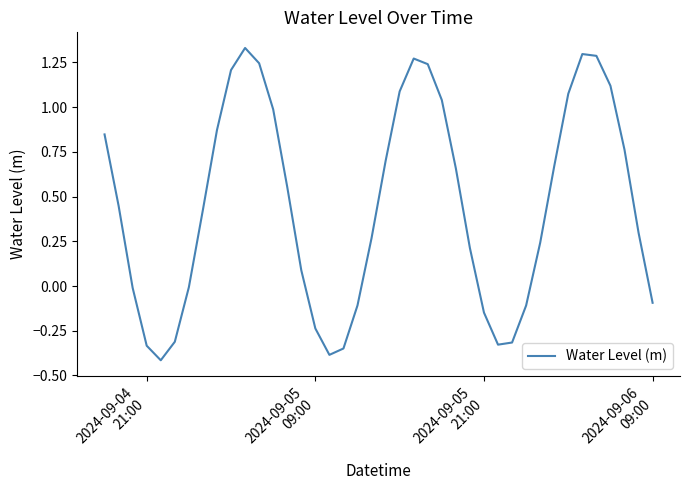

What is the smallest value displayed?

-0.4